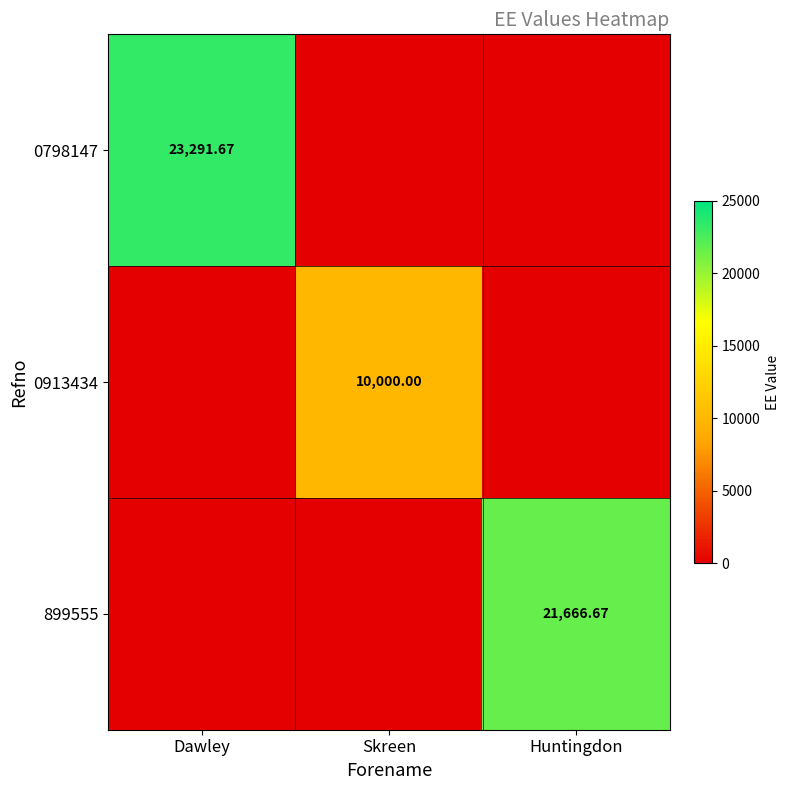

Is the value of 899555 at Huntingdon greater than the value of 0798147 at Skreen?

Yes